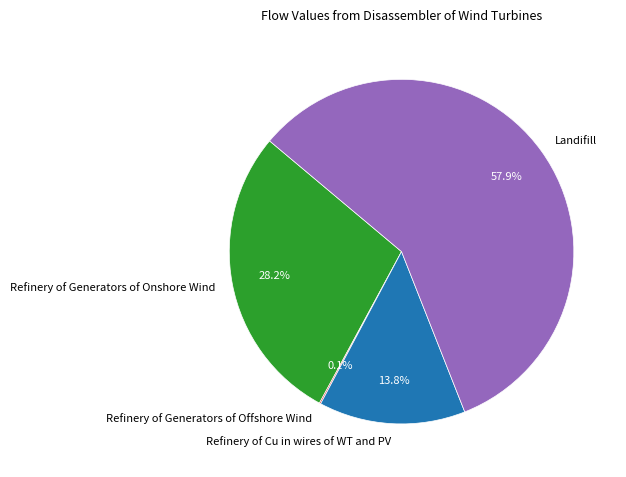

Which slice is the largest?

Landifill